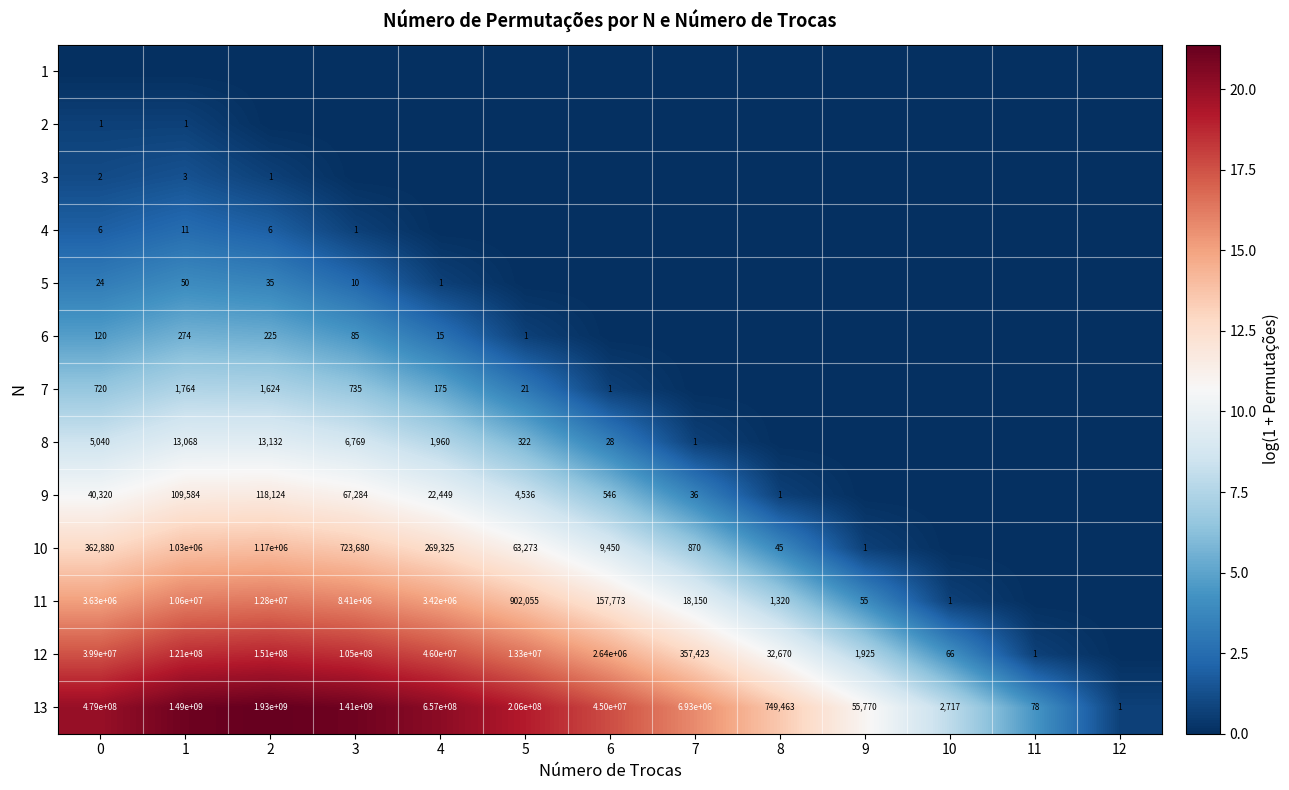

The value of 5 at 2 is 35. True or false?

True